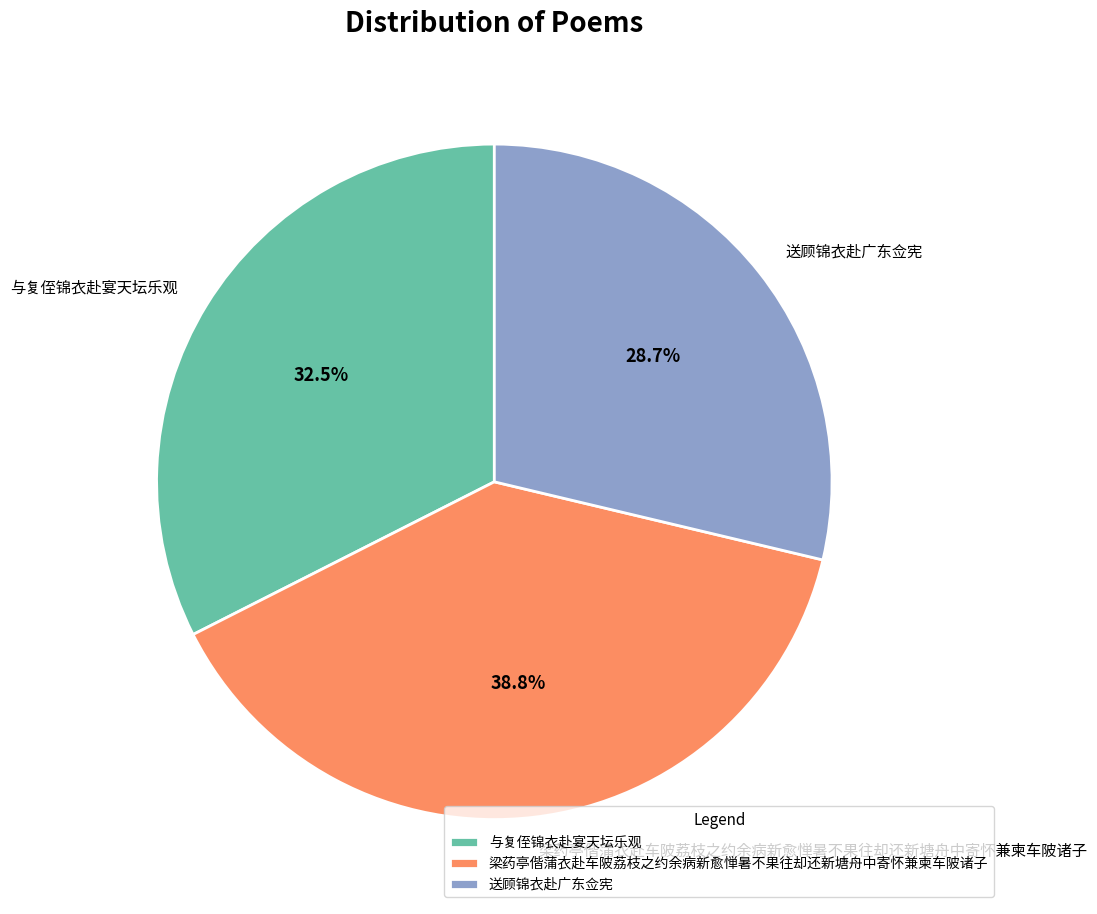

What is the ratio of the value at 送顾锦衣赴广东佥宪 to the value at 梁药亭偕蒲衣赴车陂荔枝之约余病新愈惮暑不果往却还新塘舟中寄怀兼柬车陂诸子?

0.7